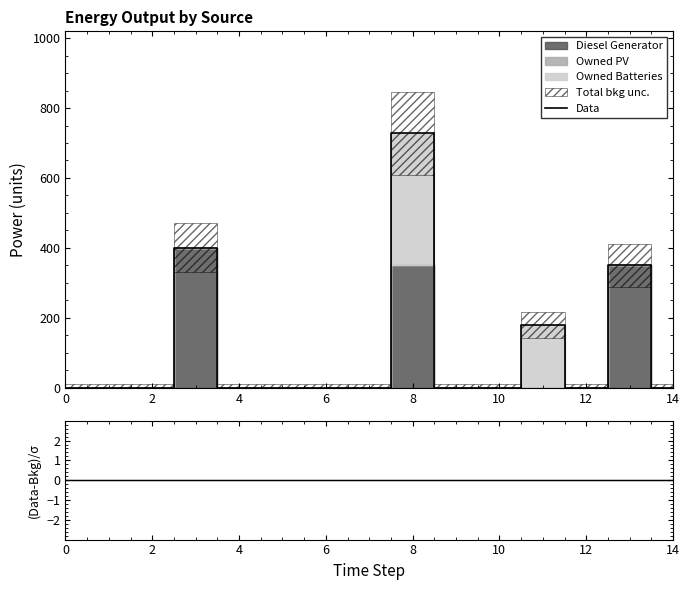

The value of Data at 6 is -391. True or false?

False